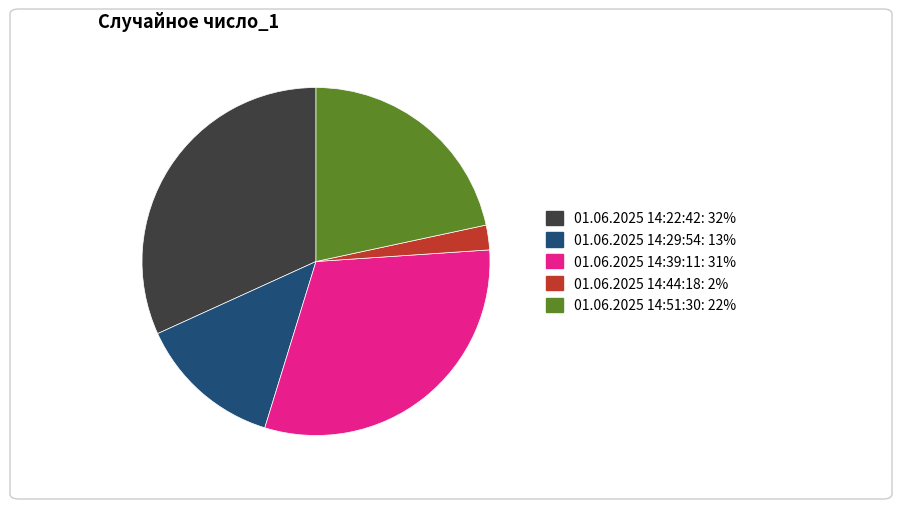

Do 01.06.2025 14:51:30 and 01.06.2025 14:29:54 together represent more than half of the pie?

No